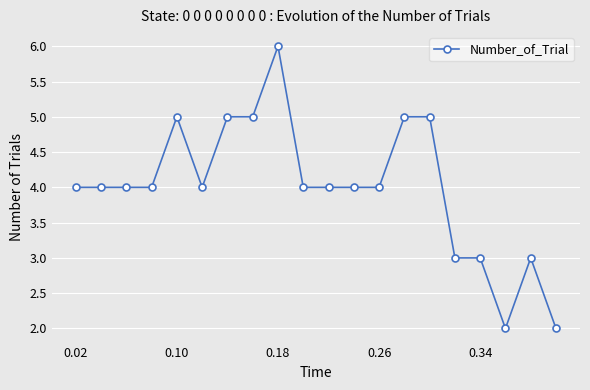

Does the chart have visible grid lines?

Yes